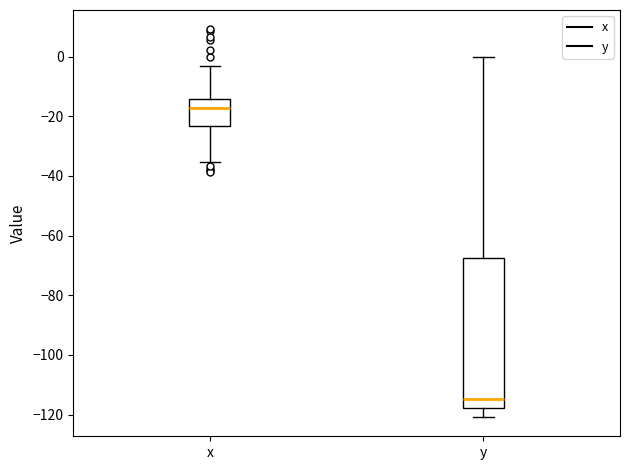

Reading left to right, transcribe this box plot: for each box, give where its median line is, the range the box spans, and where its two whiskers end, as read against the y-axis. The values are not printed on the chart, so give them approximately, as read against the axis.

x: median -18, box -24 to -14, whiskers -36 to -4
y: median -114, box -118 to -68, whiskers -120 to 0